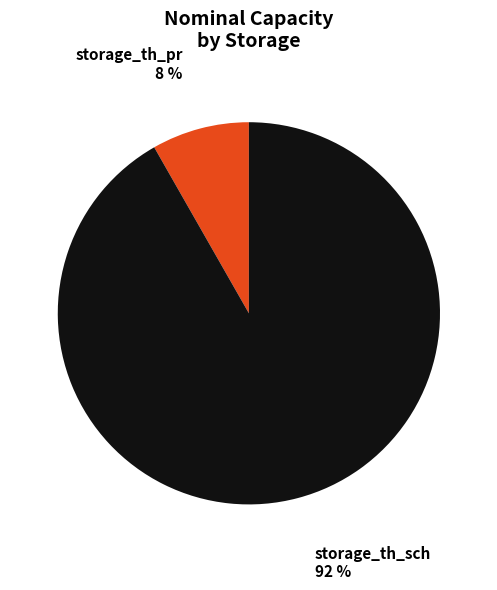

Does storage_th_sch represent more than half of the total?

Yes